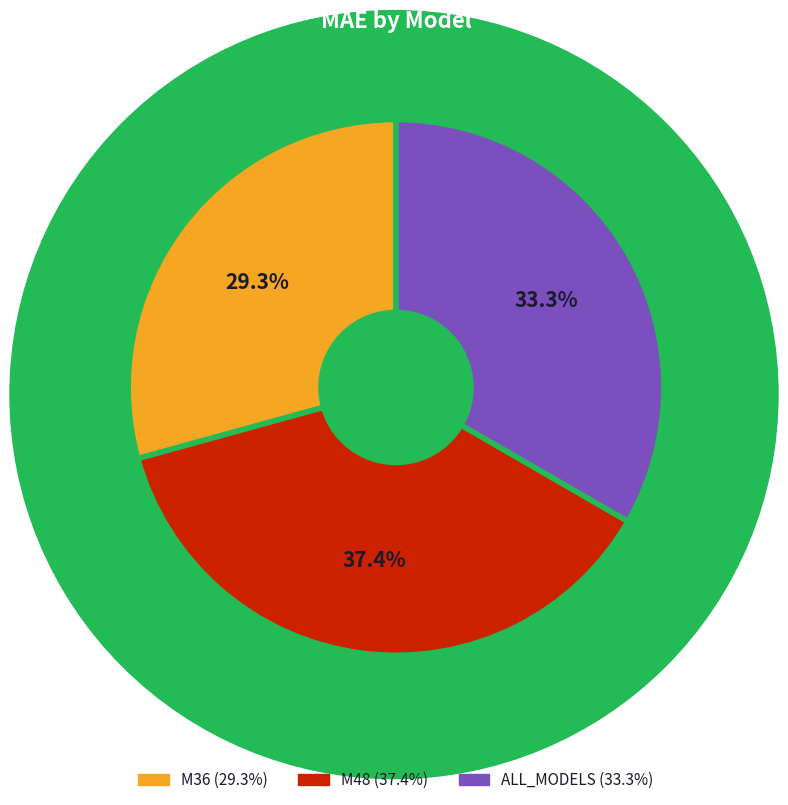

To the nearest percent, what is the combined percentage of M48 and ALL_MODELS?

71%